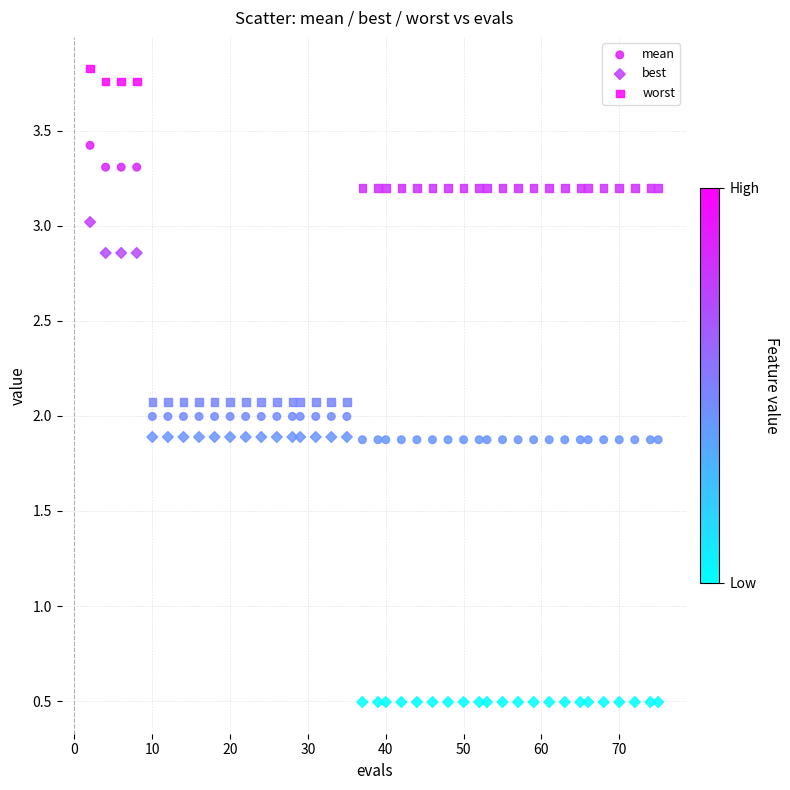

What are all the series names shown in the legend?

mean, best, worst